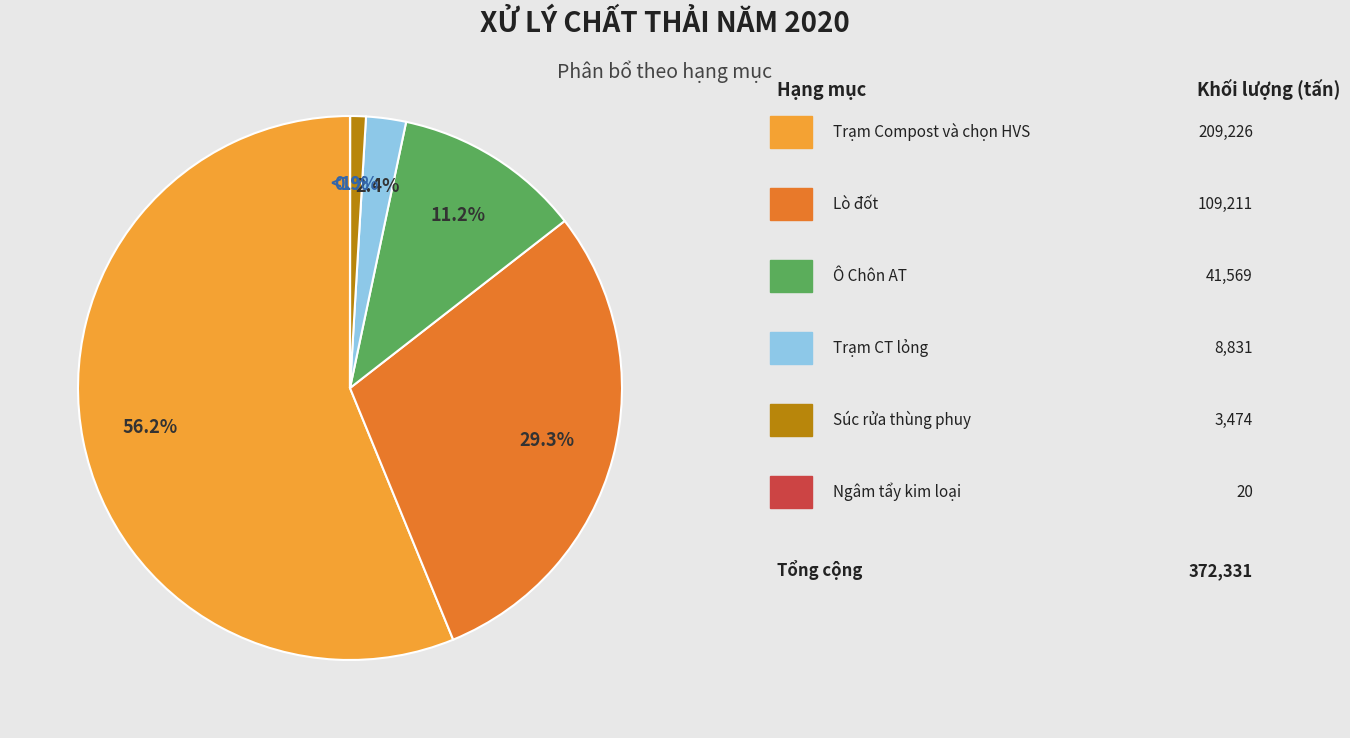

What is the smallest slice in the pie chart?

Ngâm tẩy kim loại